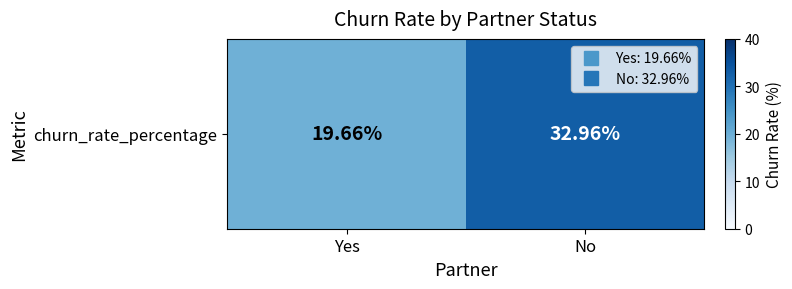

What is the change in value from Yes to No?

+13.3